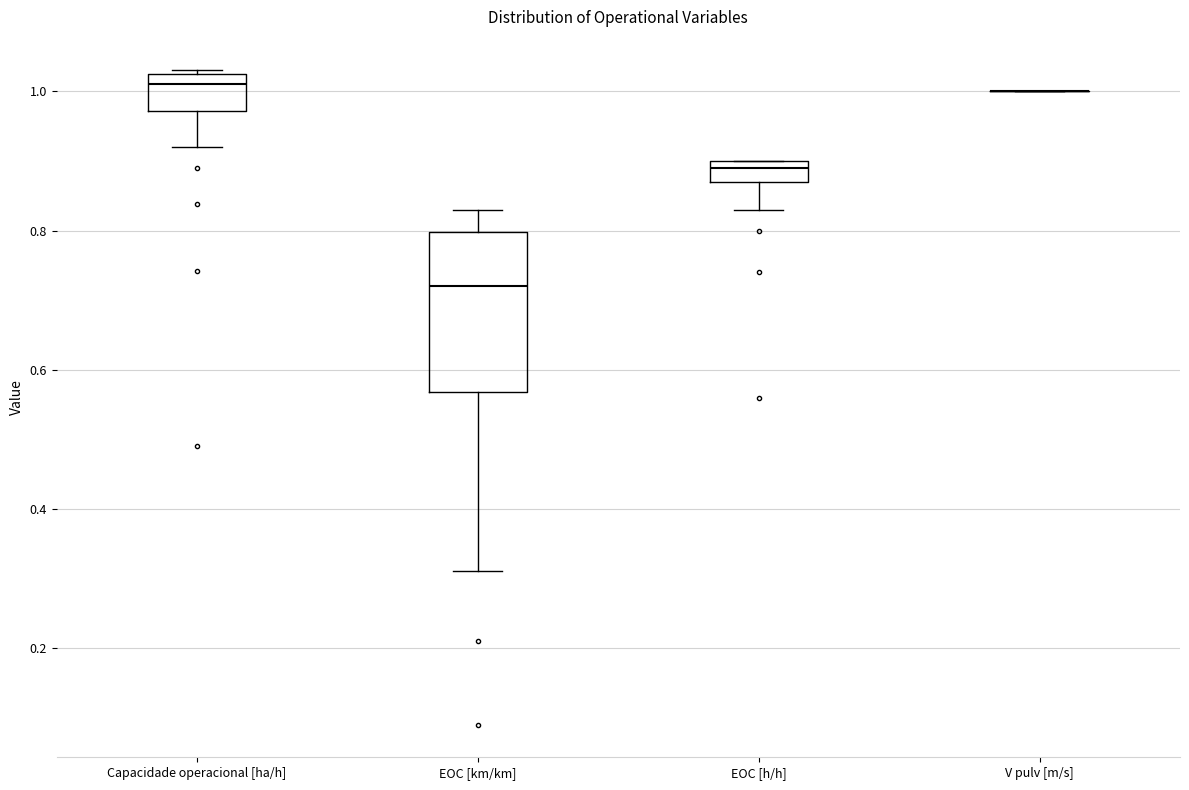

Where does the lower whisker of the box for EOC [km/km] end on the y-axis? The values are not printed on the chart, so give them approximately, as read against the axis.

0.32